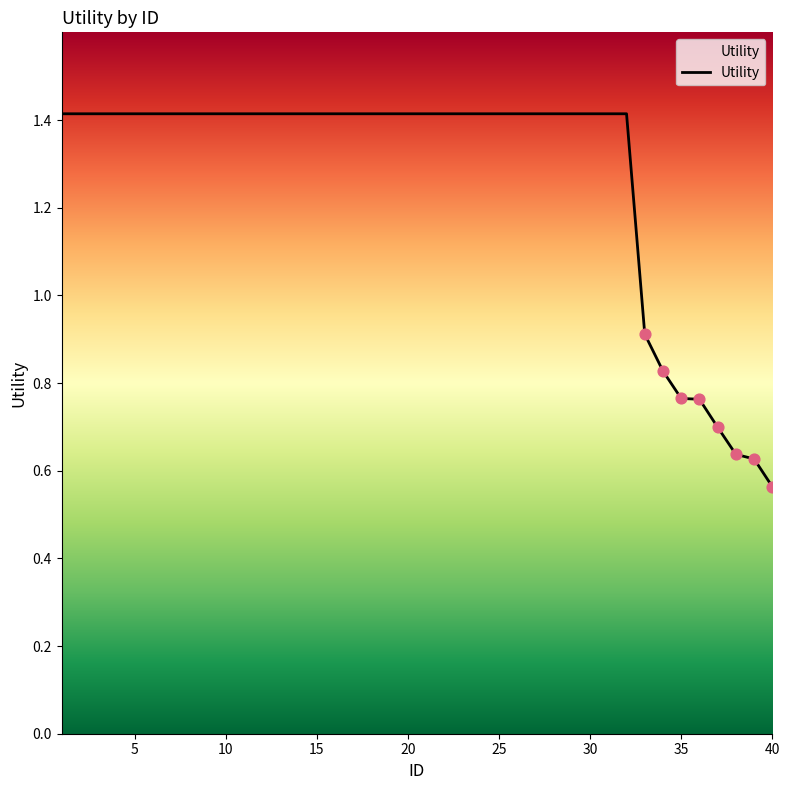

What is the difference between the maximum and minimum values?

0.9